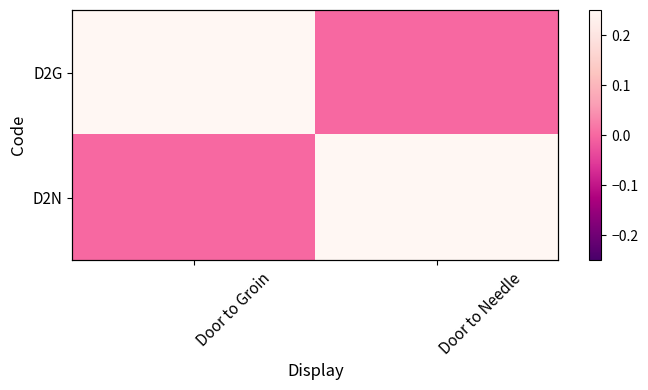

At which label is D2G closest to 0?

Door to Needle